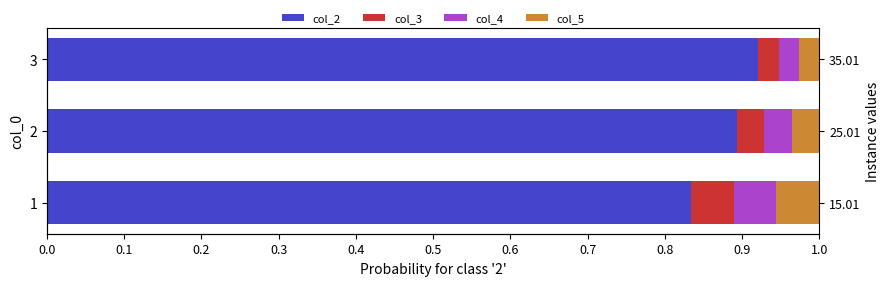

Is the value of col_4 at 1 greater than the value of col_5 at 2?

Yes